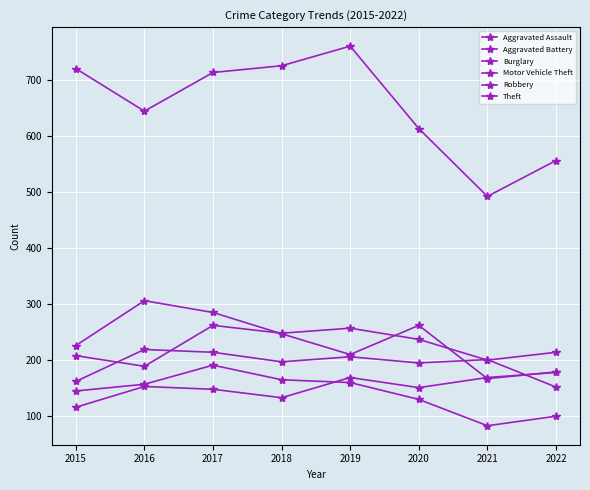

How many data points in Robbery are less than 247?

4